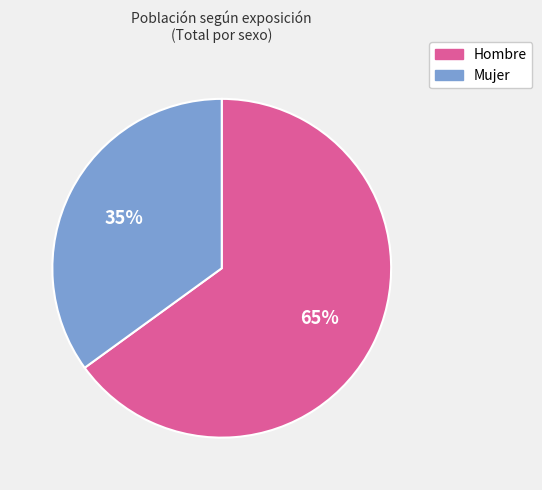

Which slice is the largest?

Hombre